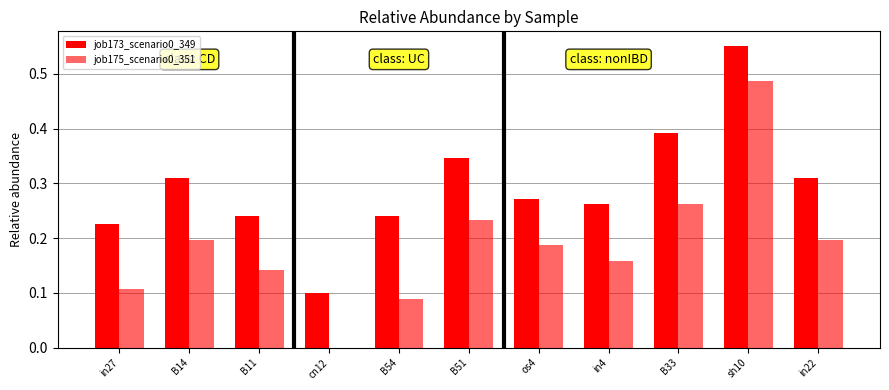

What is the label of the 5th bar from the left?

B54